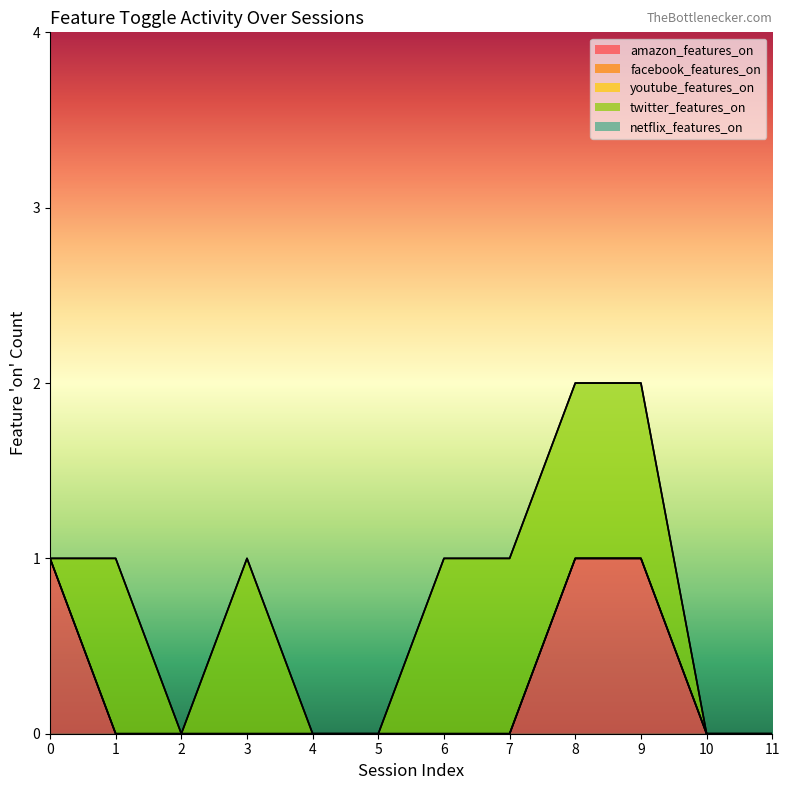

Is the value of netflix_features_on at 4 greater than the value of amazon_features_on at 5?

No